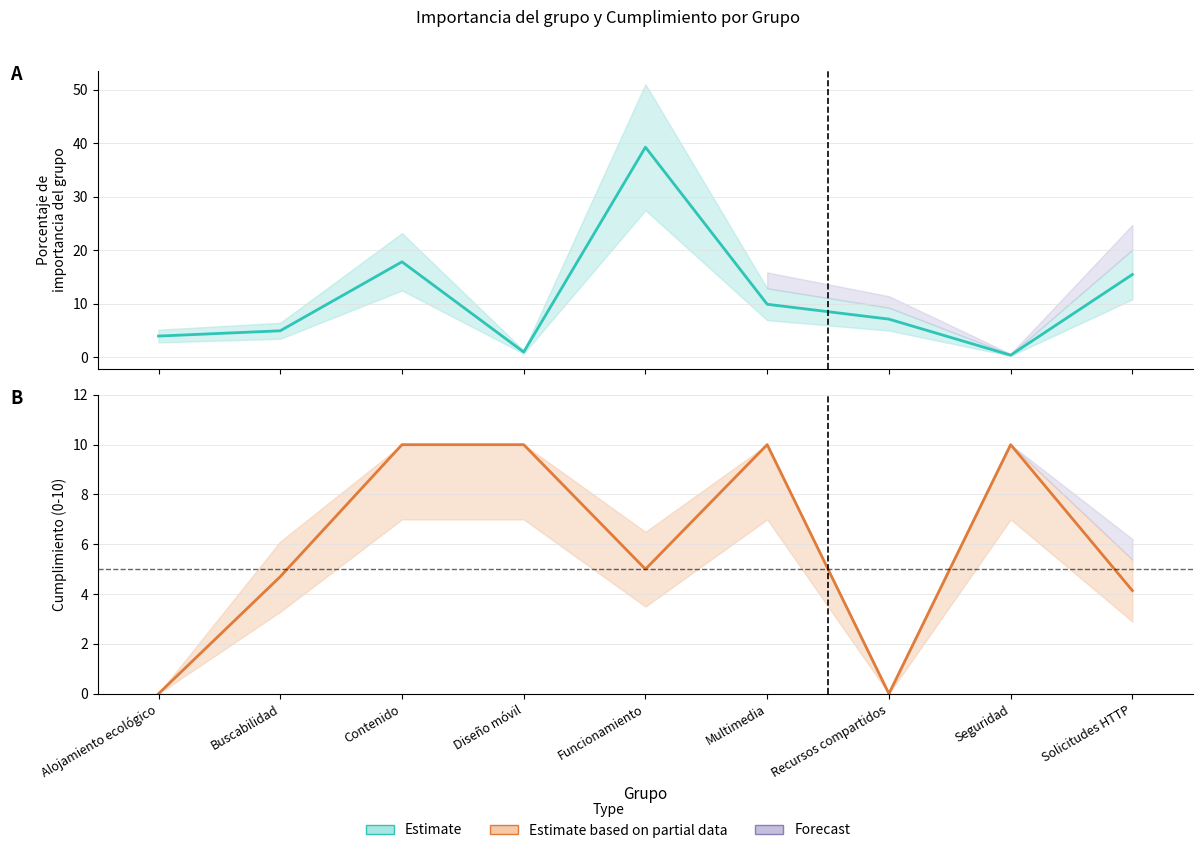

How many intersections are there between Porcentaje de importancia del grupo and Cumplimiento (0-10)?

6